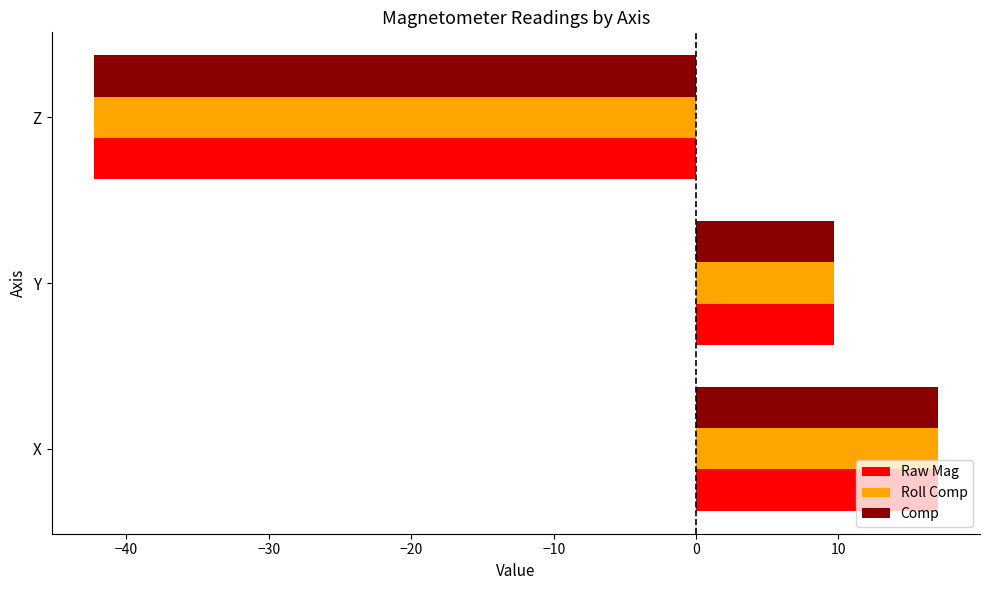

True or false: Roll Comp has a value of -42.3 at Z.

True